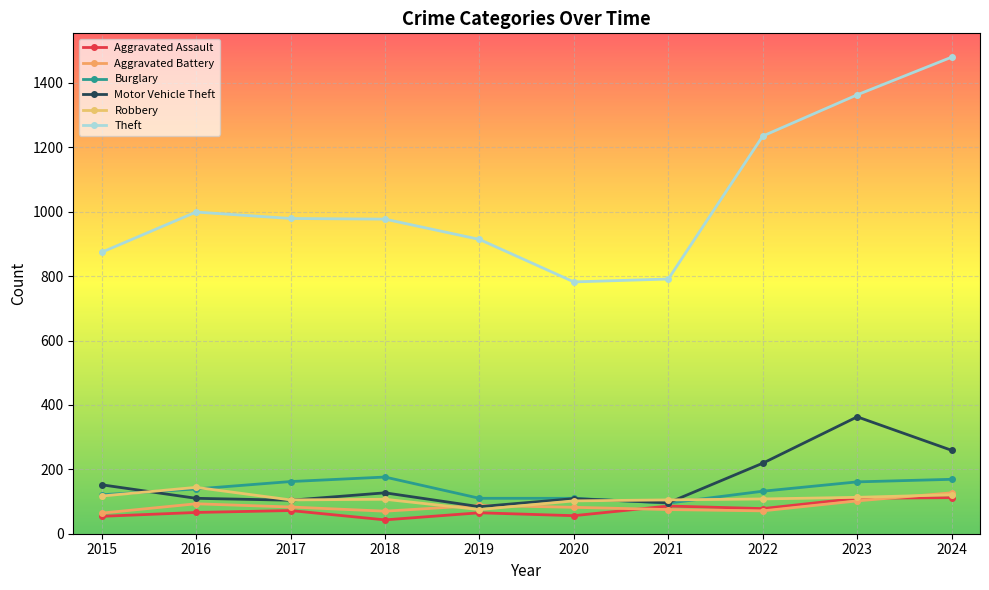

True or false: Motor Vehicle Theft and Aggravated Assault cross at least once.

False